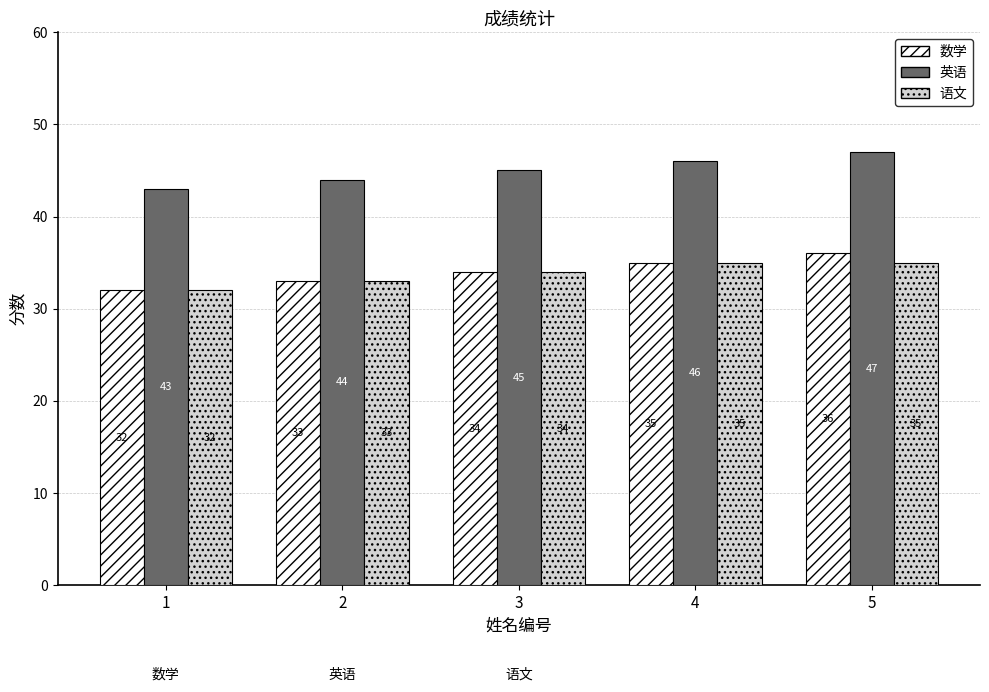

How many values in the 数学 series are below 34?

2